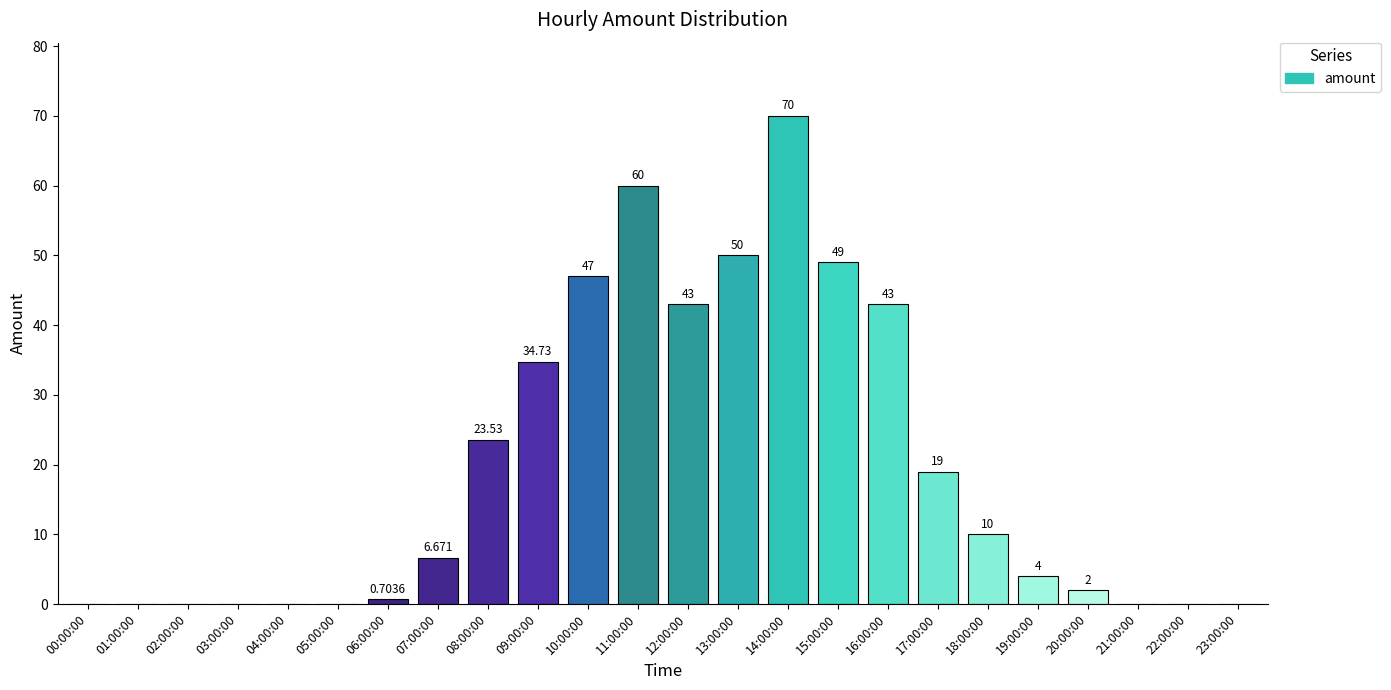

What is the approximate value at 19:00:00?

4.0